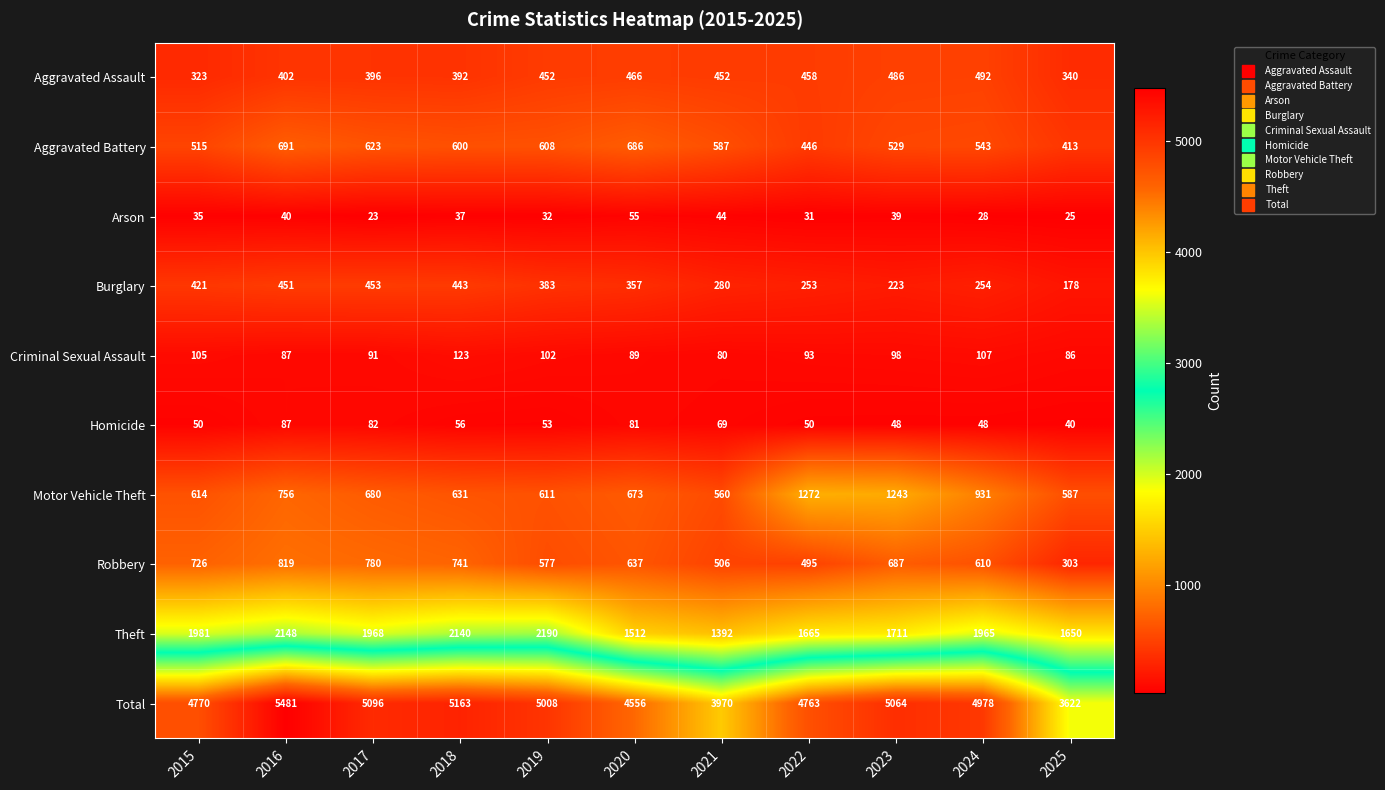

What is the total value across all series at 2018?

10326